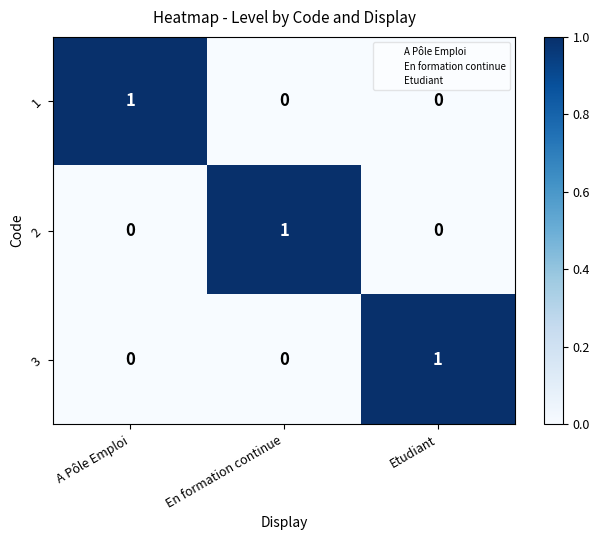

True or false: 1 has a value of -1 at Etudiant.

False